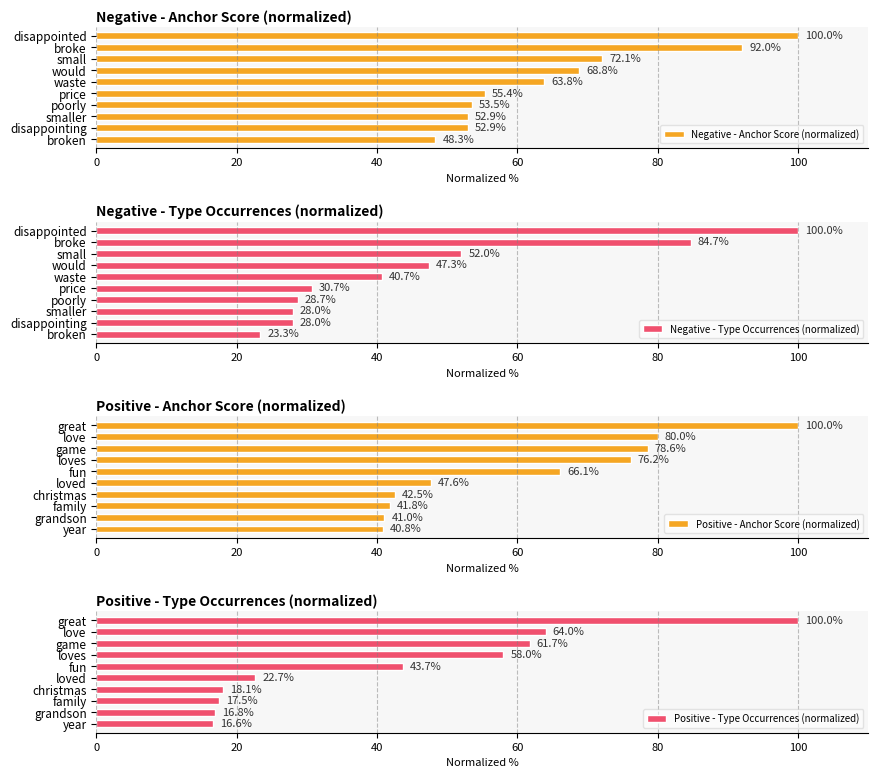

Are the bars horizontal?

Yes